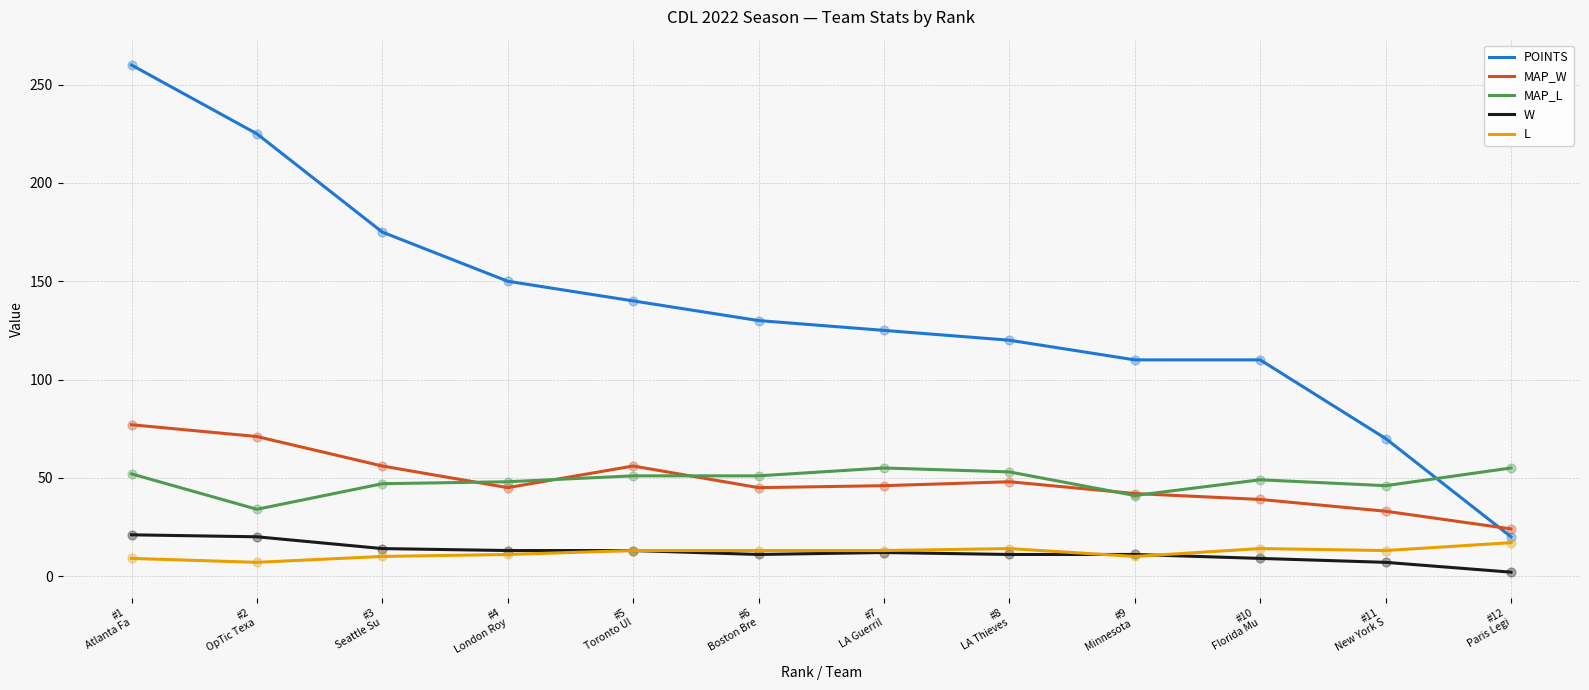

What is the lowest value of the L series?

7